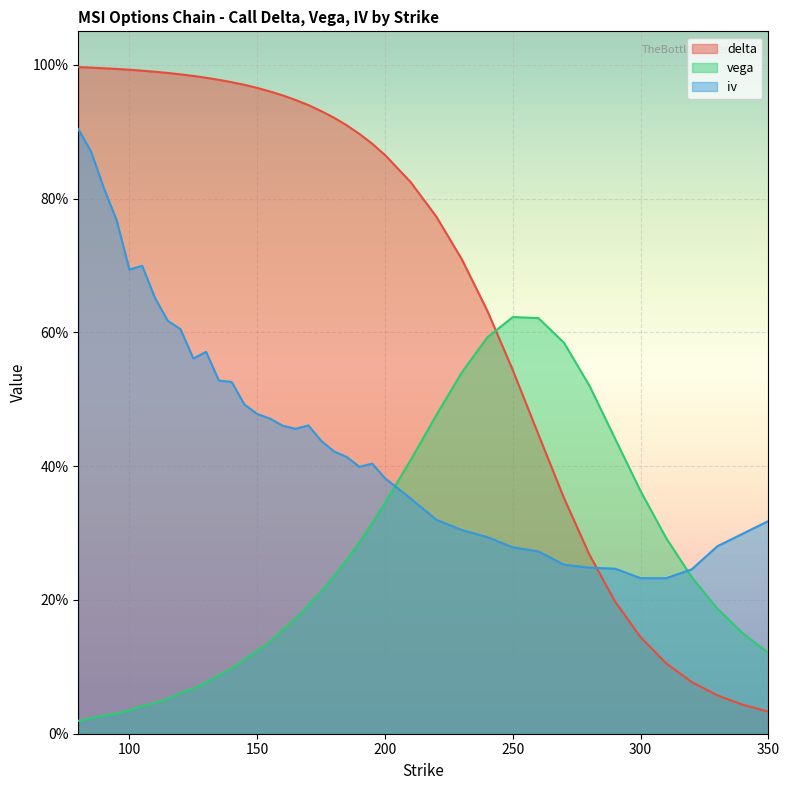

Reading right to left, transcribe all the data shown in this chart.

delta: 350=0.0	340=0.0	330=0.1	320=0.1	310=0.1	300=0.1	290=0.2	280=0.3	270=0.4	260=0.4	250=0.5	240=0.6	230=0.7	220=0.8	210=0.8	200=0.9	195=0.9	190=0.9	185=0.9	180=0.9	175=0.9	170=0.9	165=0.9	160=1.0	155=1.0	150=1.0	145=1.0	140=1.0	135=1.0	130=1.0	125=1.0	120=1.0	115=1.0	110=1.0	105=1.0	100=1.0	95=1.0	90=1.0	85=1.0	80=1.0
vega: 350=0.1	340=0.1	330=0.2	320=0.2	310=0.3	300=0.4	290=0.4	280=0.5	270=0.6	260=0.6	250=0.6	240=0.6	230=0.5	220=0.5	210=0.4	200=0.3	195=0.3	190=0.3	185=0.3	180=0.2	175=0.2	170=0.2	165=0.2	160=0.2	155=0.1	150=0.1	145=0.1	140=0.1	135=0.1	130=0.1	125=0.1	120=0.1	115=0.1	110=0.0	105=0.0	100=0.0	95=0.0	90=0.0	85=0.0	80=0.0
iv: 350=0.3	340=0.3	330=0.3	320=0.2	310=0.2	300=0.2	290=0.2	280=0.2	270=0.3	260=0.3	250=0.3	240=0.3	230=0.3	220=0.3	210=0.4	200=0.4	195=0.4	190=0.4	185=0.4	180=0.4	175=0.4	170=0.5	165=0.5	160=0.5	155=0.5	150=0.5	145=0.5	140=0.5	135=0.5	130=0.6	125=0.6	120=0.6	115=0.6	110=0.7	105=0.7	100=0.7	95=0.8	90=0.8	85=0.9	80=0.9